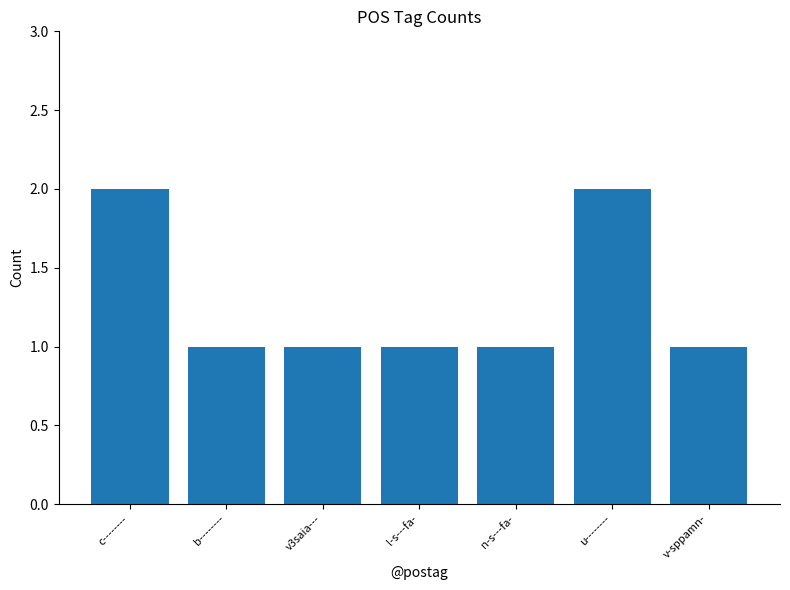

Which has a higher value, v3saia--- or c--------?

c--------